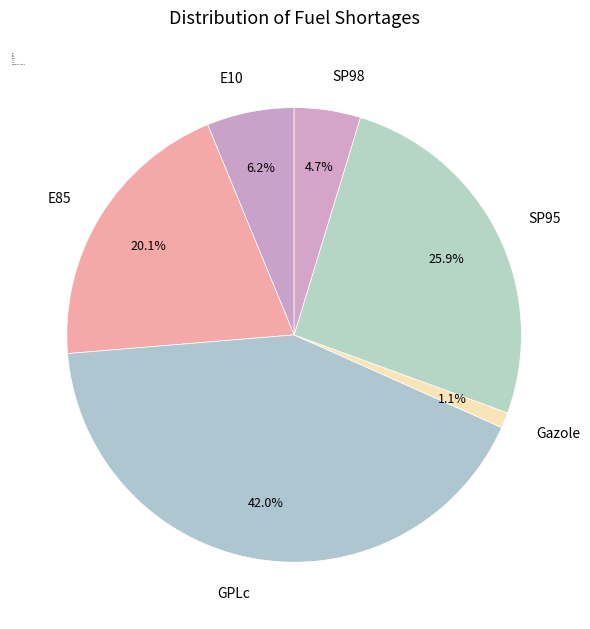

To the nearest percent, what is the difference between the largest and smallest slice percentages?

41%